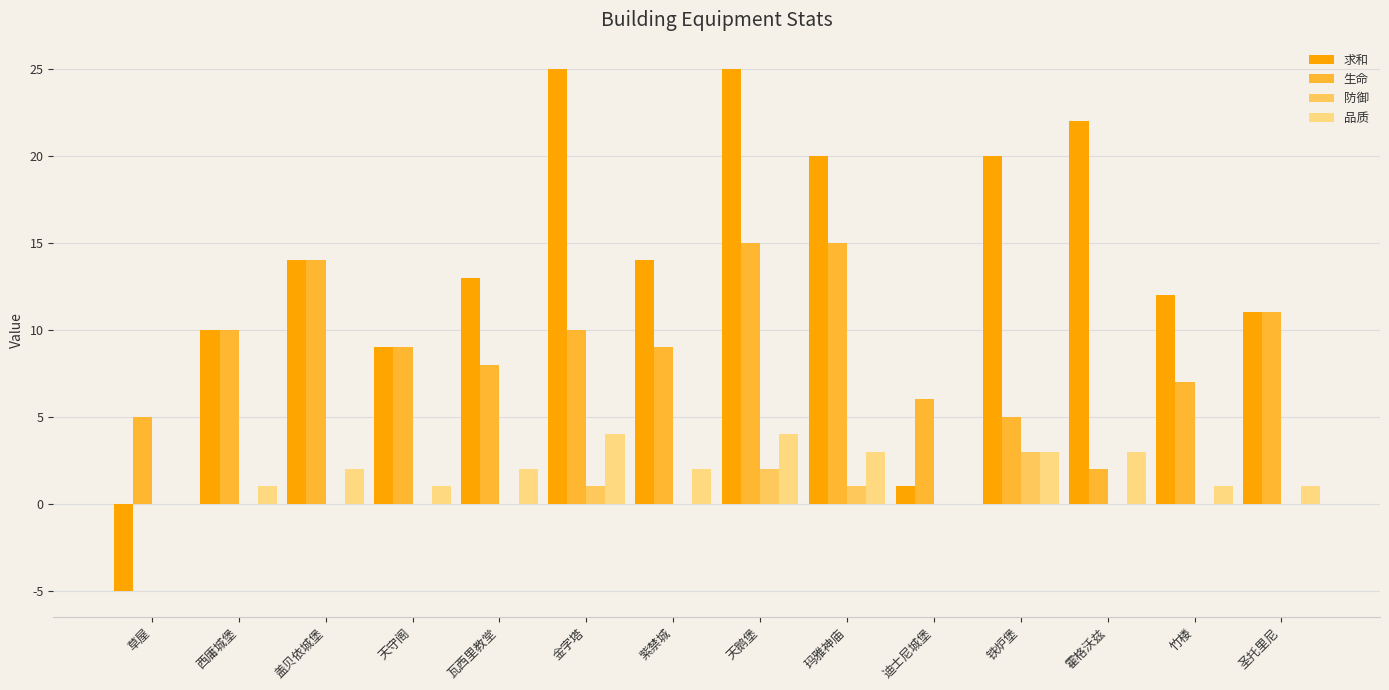

Between 天鹅堡 and 迪士尼城堡, which series saw the biggest shift?

求和